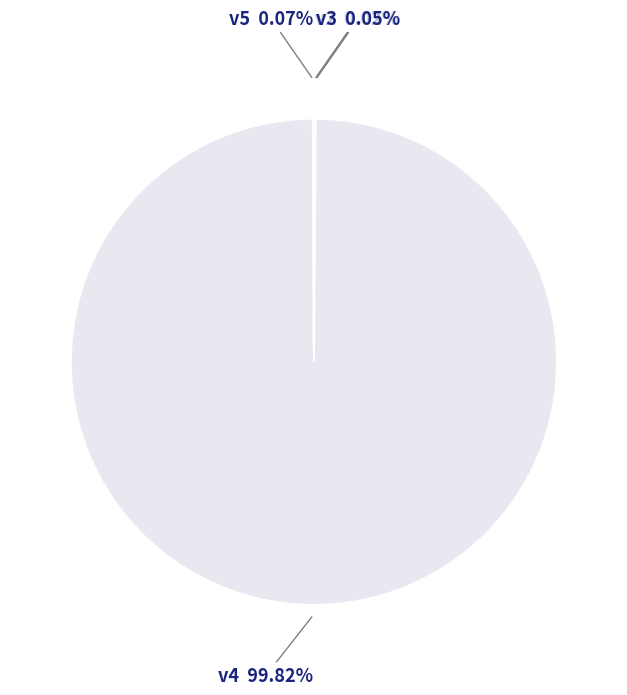

Is there any slice that represents more than half of the pie?

Yes